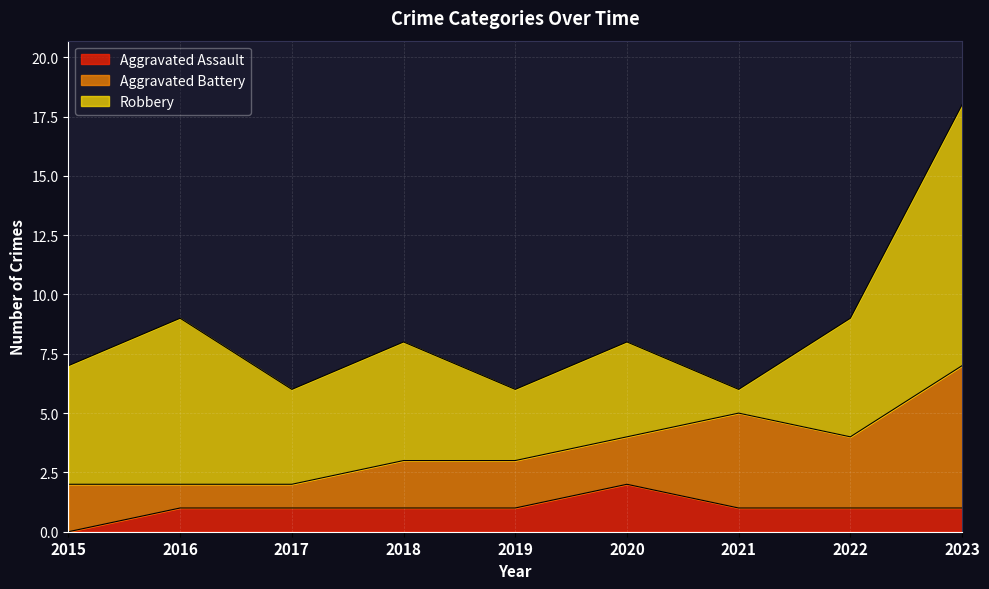

What is the difference between the maximum and minimum values in the Aggravated Assault series?

2